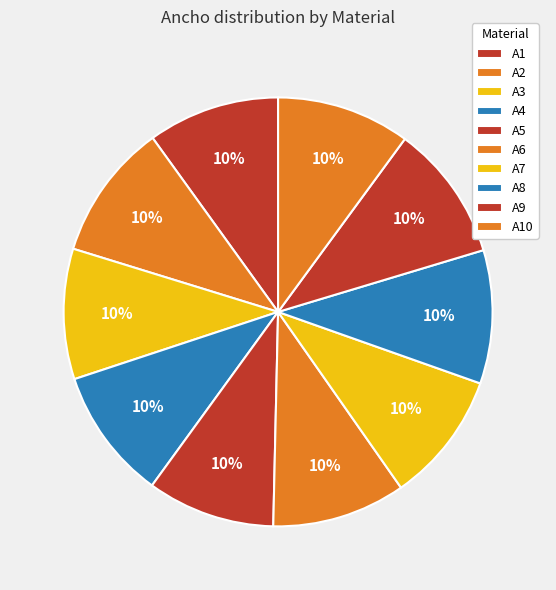

To the nearest percent, what is the average slice percentage?

10%